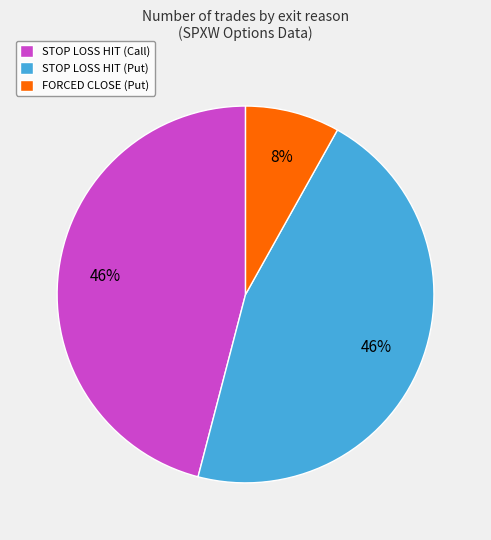

The STOP LOSS HIT (Put) slice represents 46% of the pie. True or false?

True